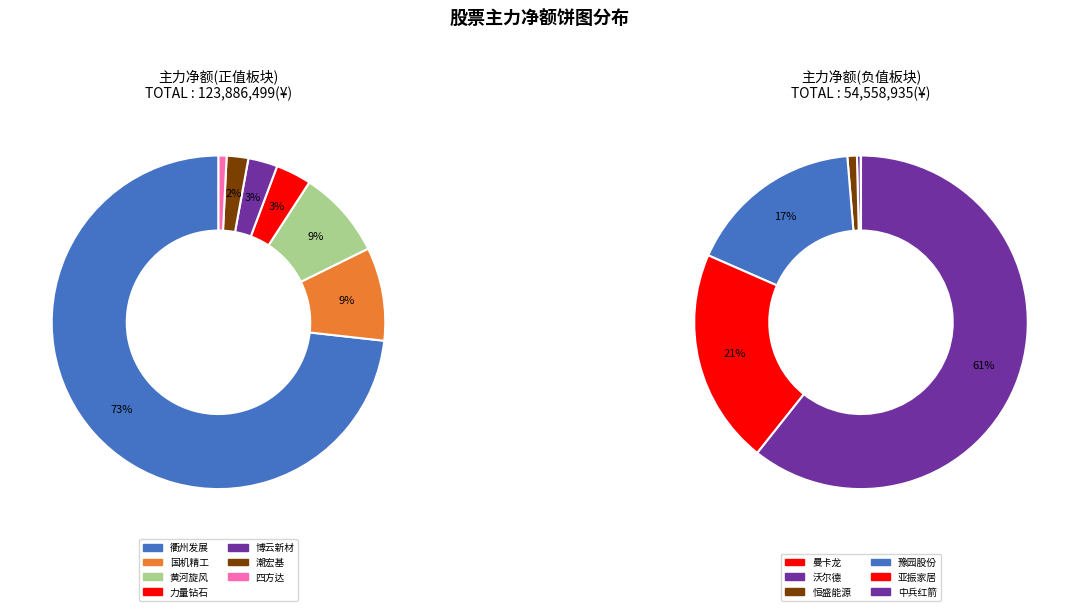

Which category accounts for the majority?

衢州发展